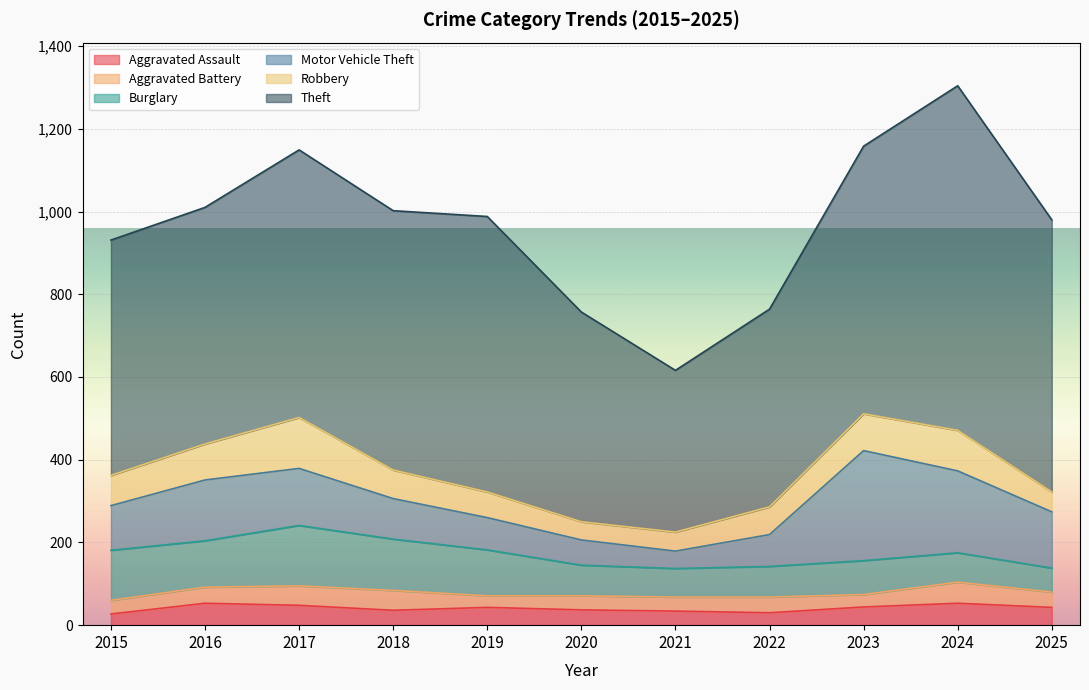

Which category has the highest value in the Robbery series?

2017